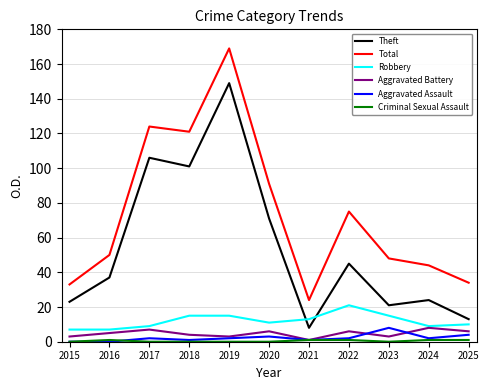

How many lines are shown in the chart?

6